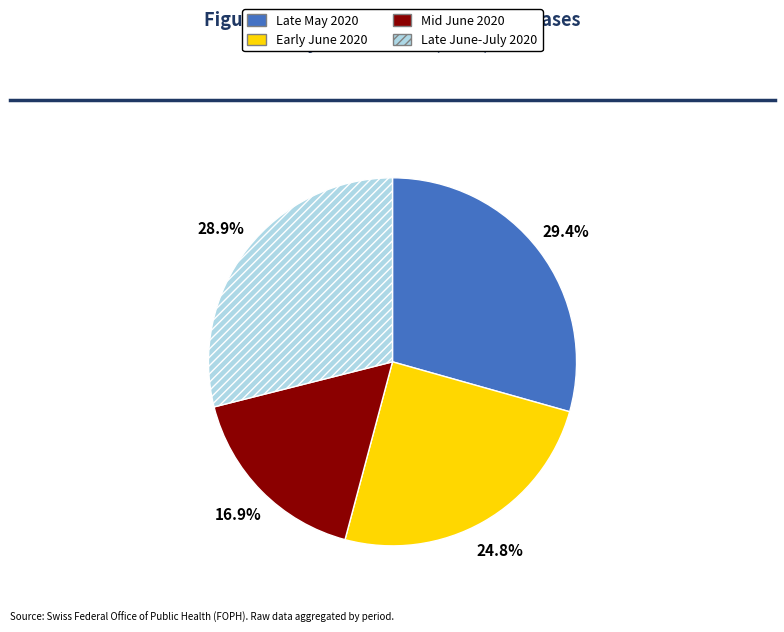

What percentage do Late May 2020 and Late June-July 2020 together represent?

58.3%